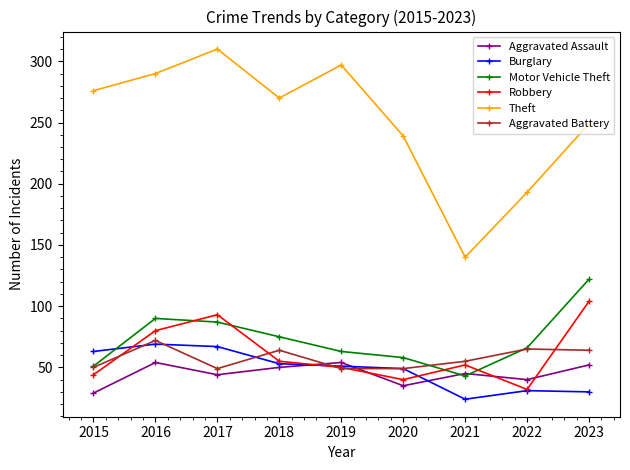

How many lines are shown in the chart?

6